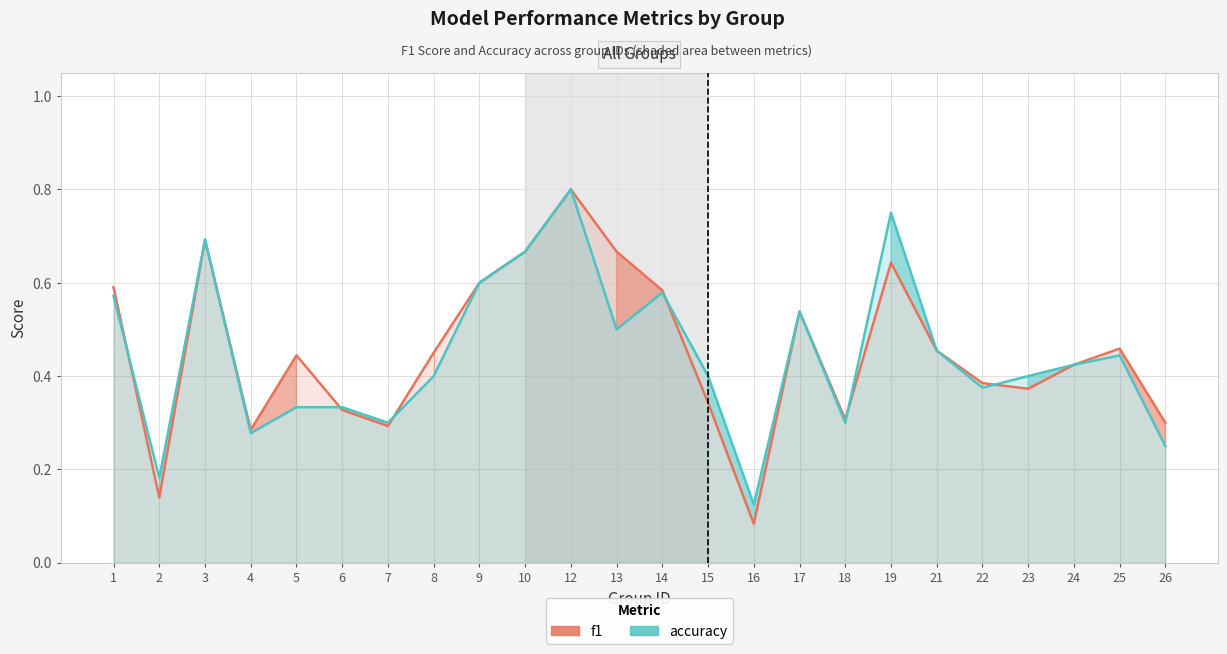

List the series in order of their overall mean, highest first.

f1, accuracy